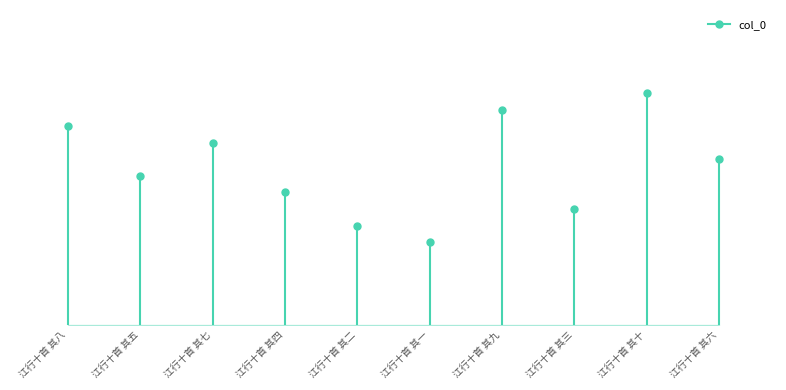

True or false: the data shows 1077455 at 江行十首 其八.

True